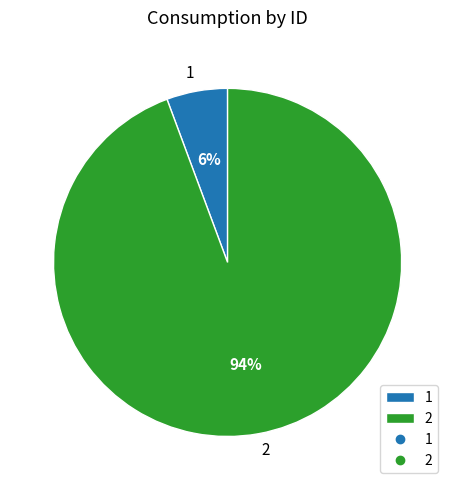

How many segments does this pie chart have?

2